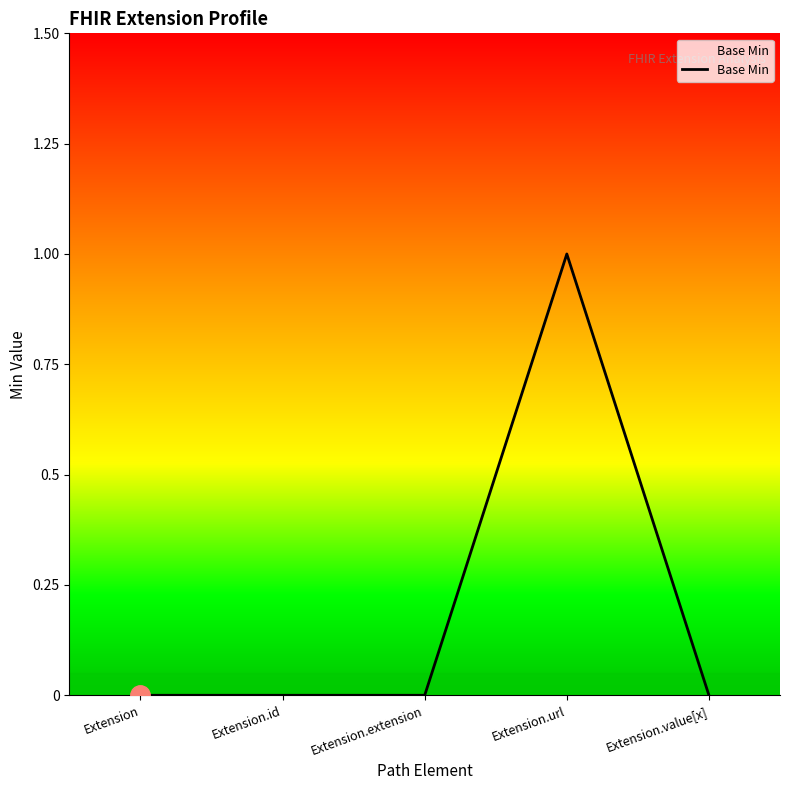

How many lines are shown in the chart?

1